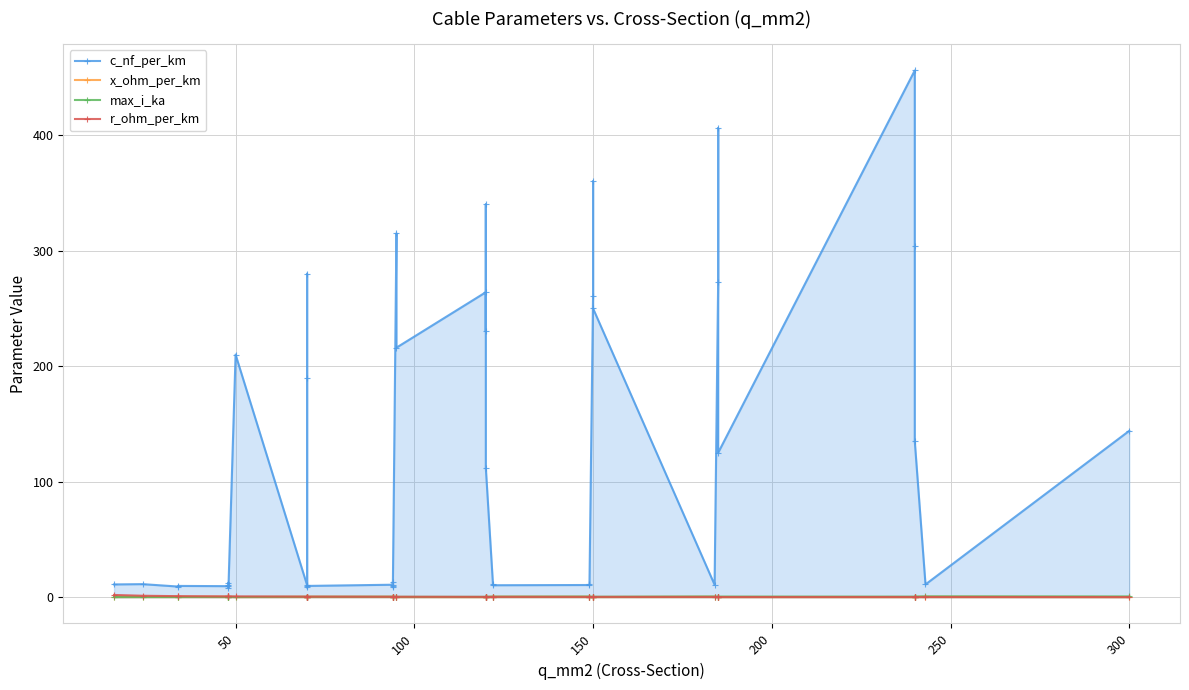

Reading left to right, transcribe all the data shown in this chart.

c_nf_per_km: 11.0	11.2	9.2	9.7	9.5	12.2	10.1	8.0	210.0	10.4	280.0	190.0	8.4	9.7	10.8	13.2	8.7	10.0	315.0	216.0	264.0	230.0	340.0	112.0	11.1	10.3	10.5	11.2	261.0	360.0	250.0	10.8	273.0	406.0	125.0	456.0	304.0	135.0	11.0	144.0
x_ohm_per_km: 0.3	0.3	0.4	0.4	0.4	0.3	0.3	0.5	0.1	0.3	0.1	0.1	0.5	0.4	0.3	0.3	0.4	0.3	0.1	0.1	0.1	0.1	0.1	0.2	0.3	0.3	0.3	0.3	0.1	0.1	0.1	0.3	0.1	0.1	0.2	0.1	0.1	0.1	0.3	0.1
max_i_ka: 0.1	0.1	0.2	0.2	0.2	0.2	0.2	0.2	0.1	0.3	0.2	0.2	0.3	0.3	0.3	0.3	0.3	0.3	0.2	0.3	0.2	0.3	0.3	0.4	0.4	0.4	0.5	0.5	0.3	0.3	0.3	0.5	0.4	0.4	0.5	0.4	0.4	0.5	0.6	0.6
r_ohm_per_km: 1.9	1.2	0.8	0.8	0.6	0.6	0.6	0.6	0.6	0.4	0.4	0.4	0.4	0.4	0.3	0.3	0.3	0.3	0.3	0.3	0.2	0.3	0.3	0.2	0.2	0.2	0.2	0.2	0.2	0.2	0.2	0.2	0.2	0.2	0.1	0.1	0.1	0.1	0.1	0.1